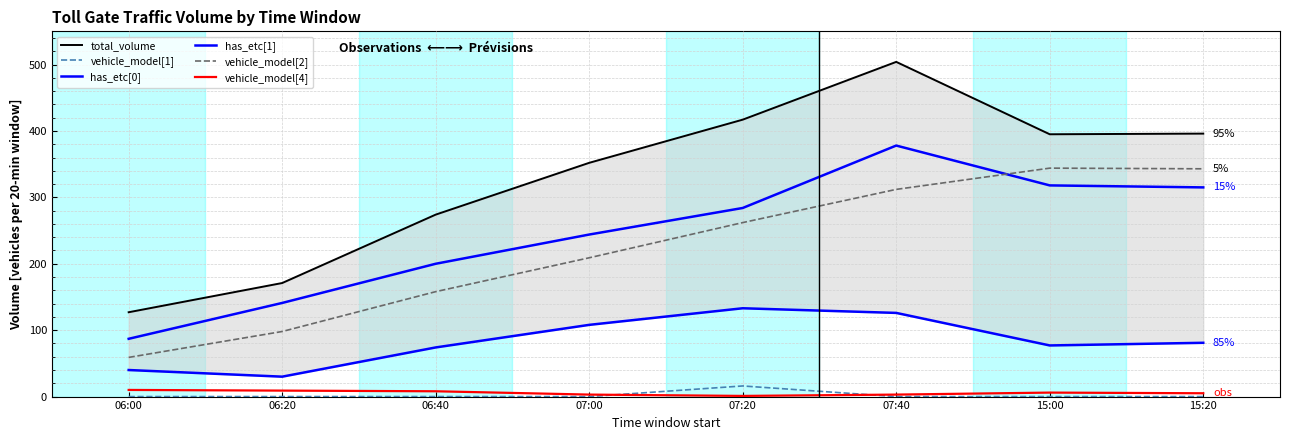

True or false: total_volume and vehicle_model[1] cross at least once.

False